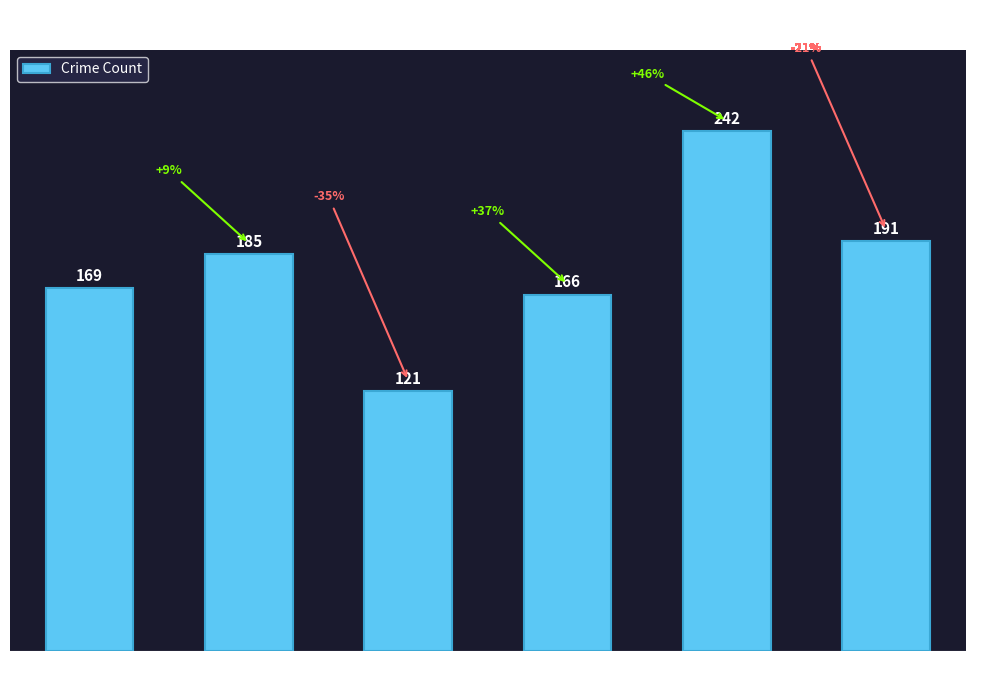

The value at 2020 is 185. True or false?

True